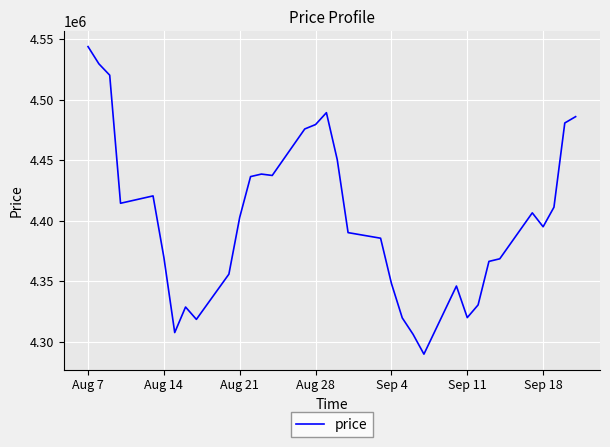

What is the maximum value shown in the chart?

4543751.5